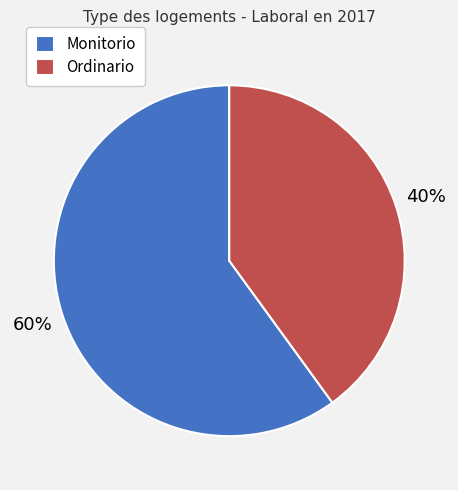

Between Monitorio and Ordinario, which is larger?

Monitorio